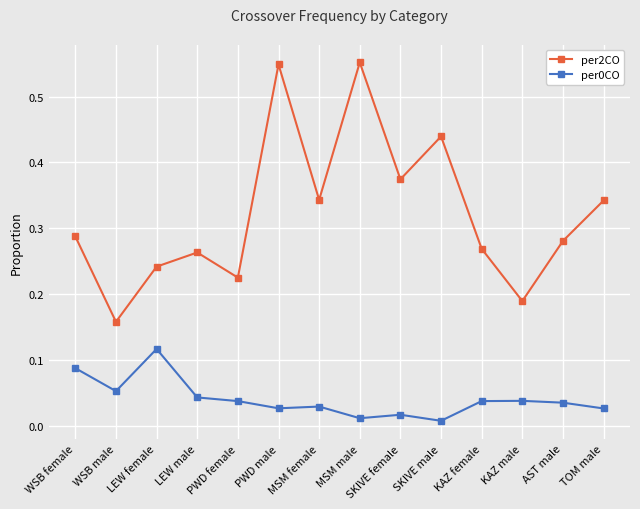

Which category has the highest value in the per0CO series?

LEW female